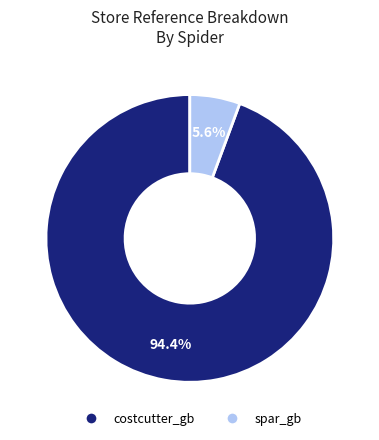

The costcutter_gb slice represents 94% of the pie. True or false?

True